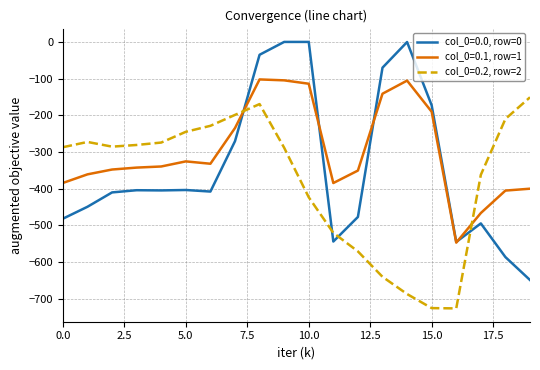

What is the maximum value for col_0=0.2, row=2?

-151.0